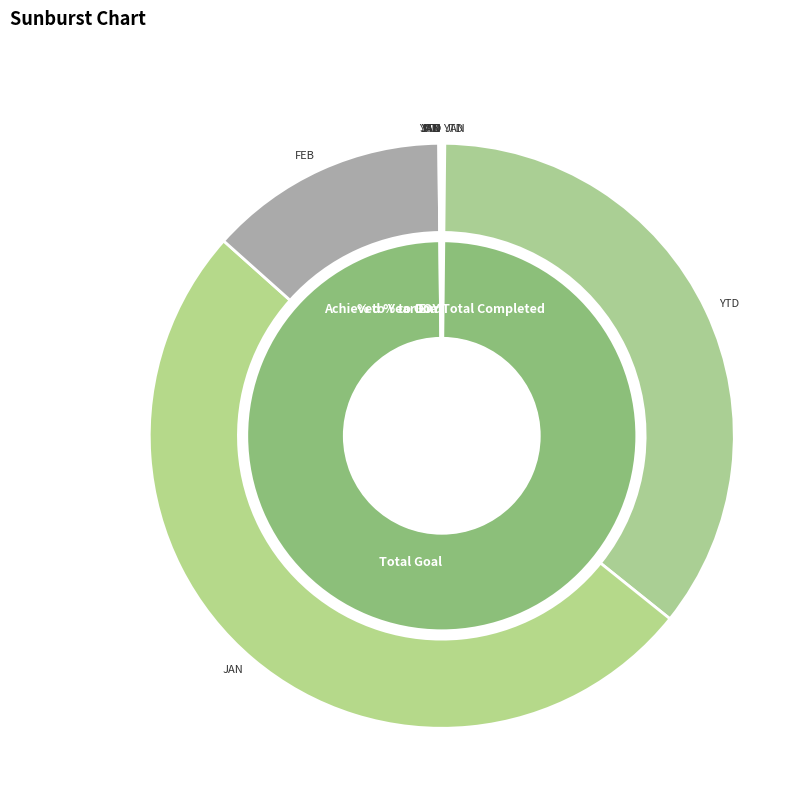

True or false: % to Year End accounts for 1% of the total.

False